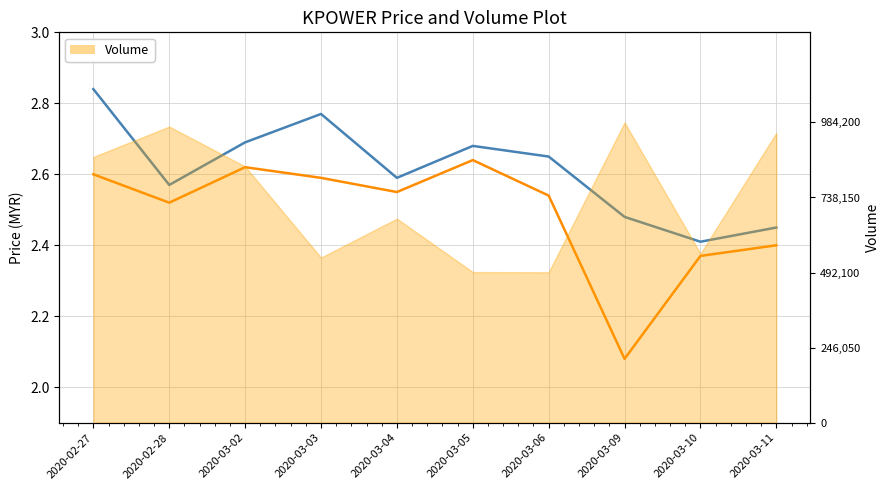

What is the value of the Close Price point at the 1st from the left?

2.6